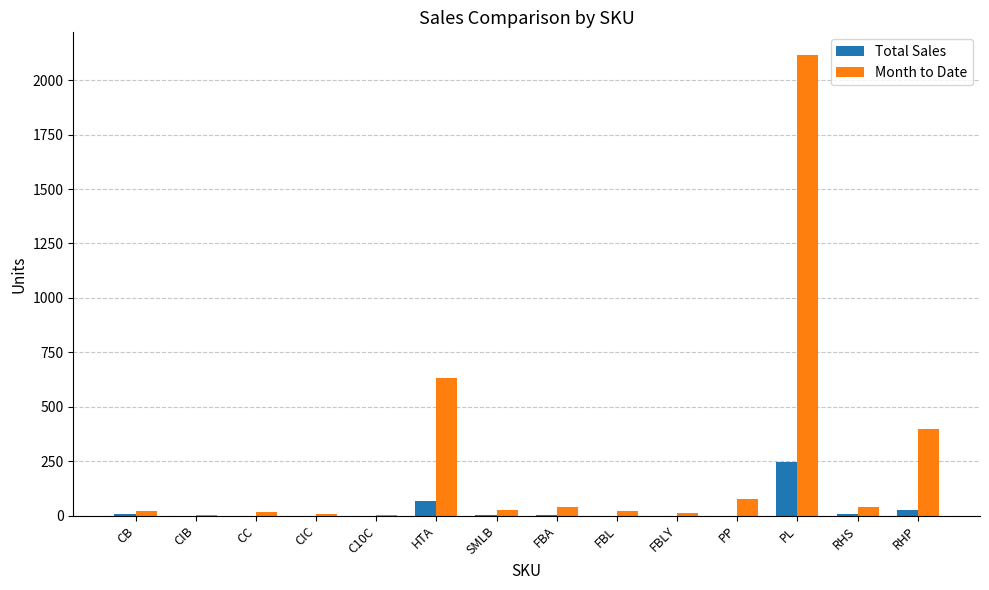

The Total Sales series shows 3 at FBA. True or false?

True